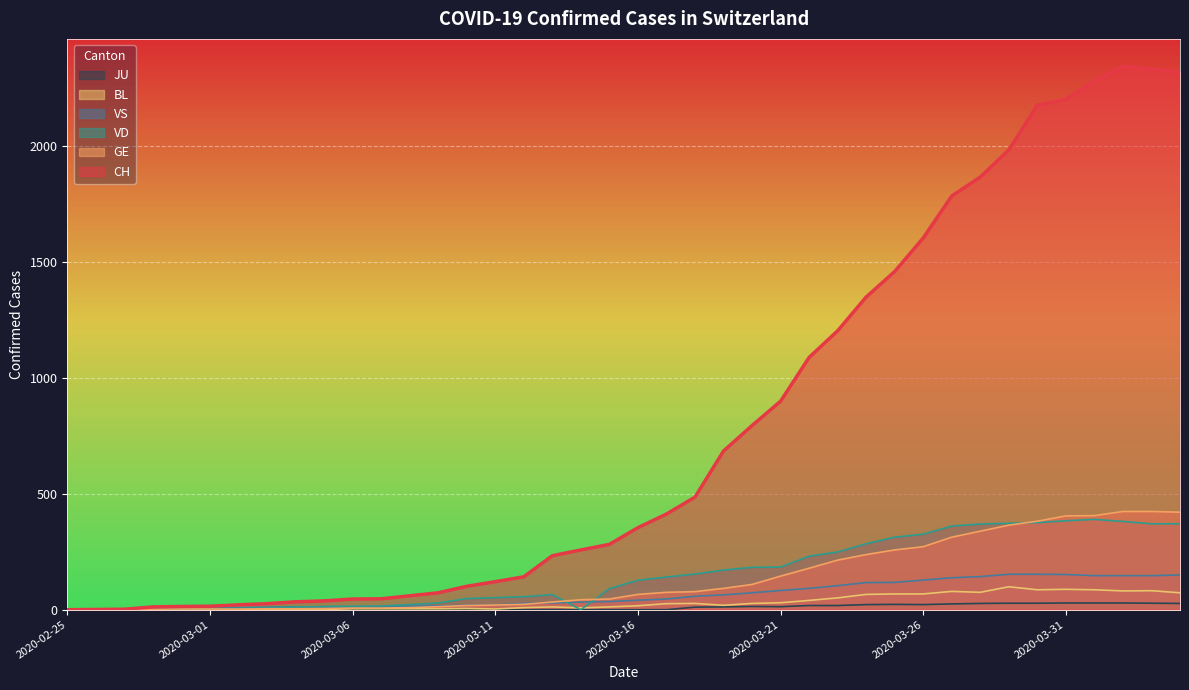

What is the greatest value displayed?

2347